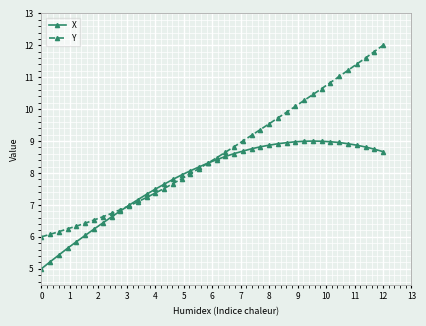

Which series has the widest spread of values?

Y